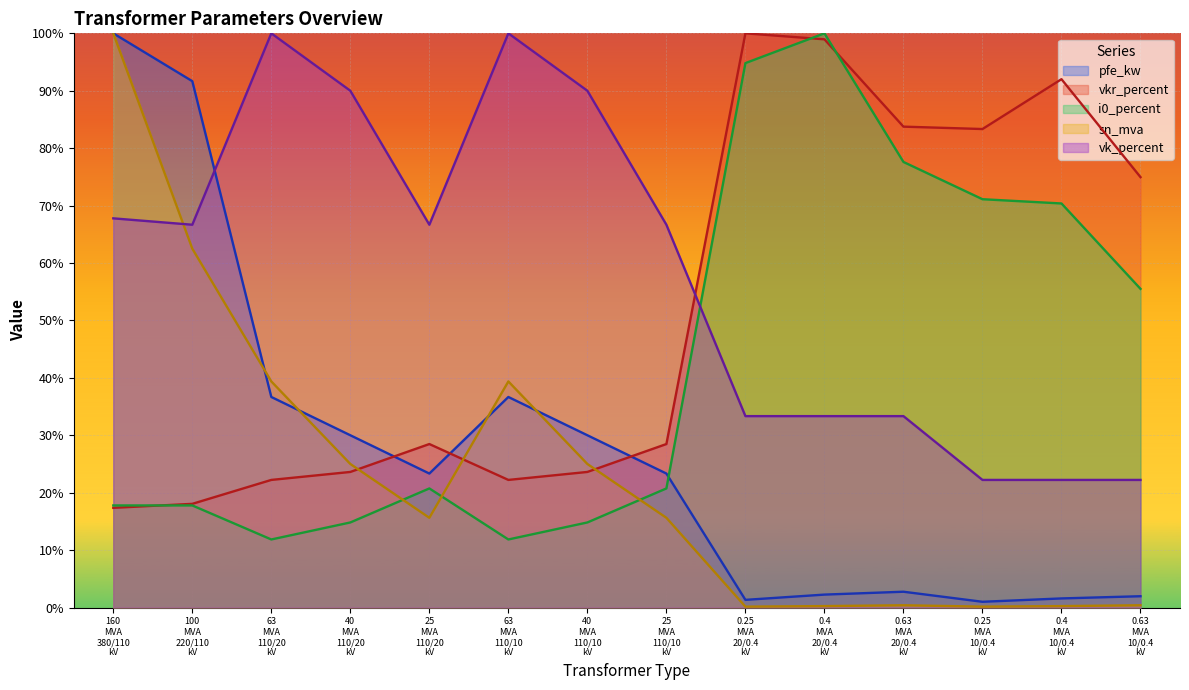

Which series changed the most between 40 MVA 110/20 kV and 0.63 MVA 20/0.4 kV?

i0_percent